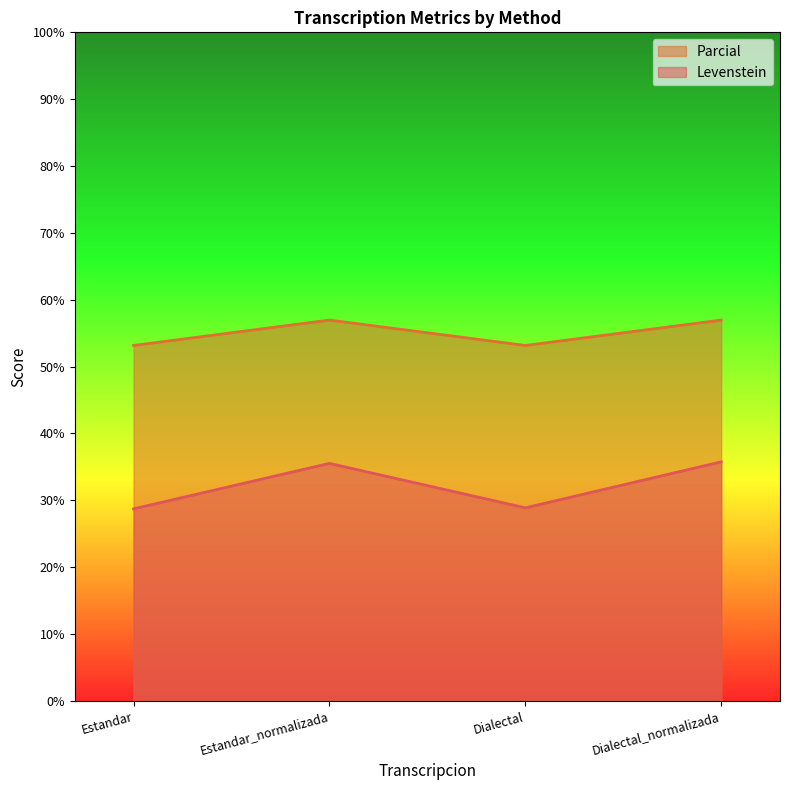

The value of Parcial at Estandar_normalizada is 83.5. True or false?

False